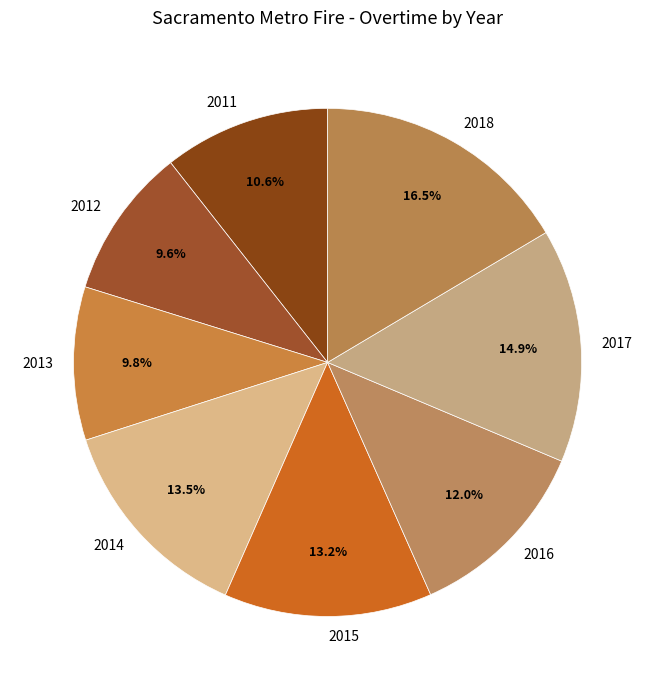

Which category has the biggest portion of the pie?

2018